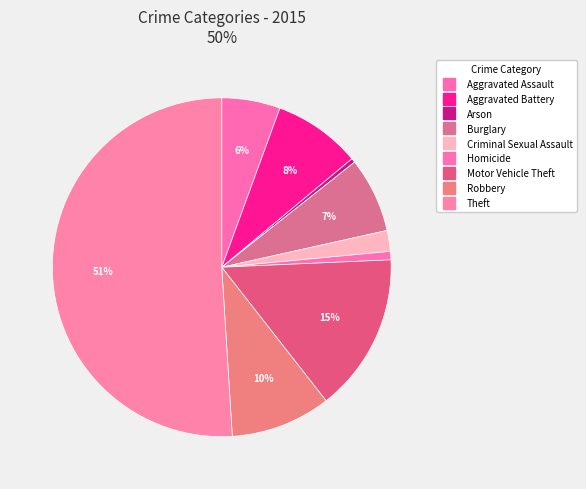

Which has a higher value, Theft or Criminal Sexual Assault?

Theft